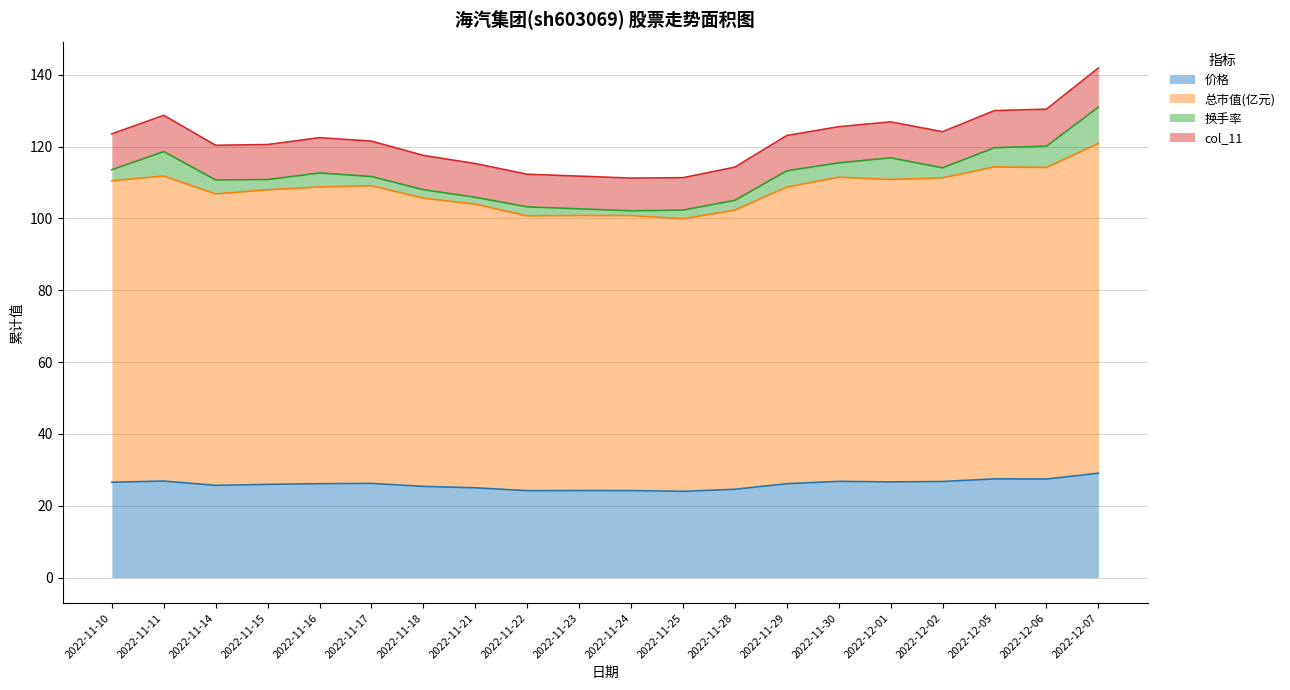

True or false: col_11 and 总市值(亿元) intersect in this chart.

False